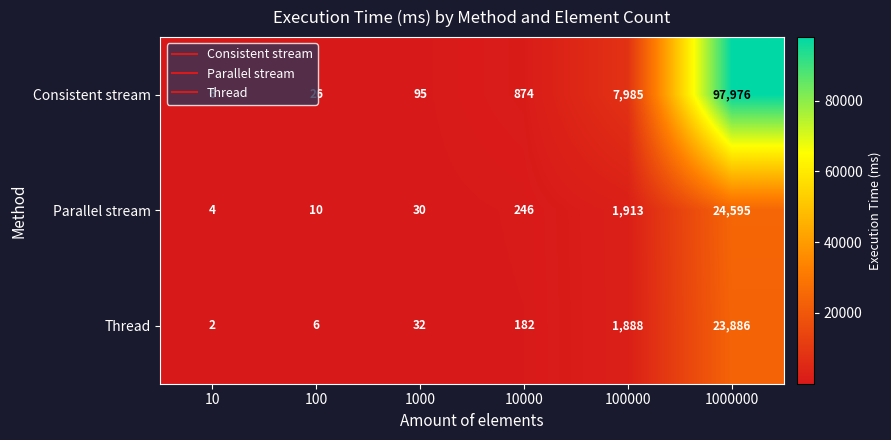

Which series has the largest total across all categories?

Consistent stream